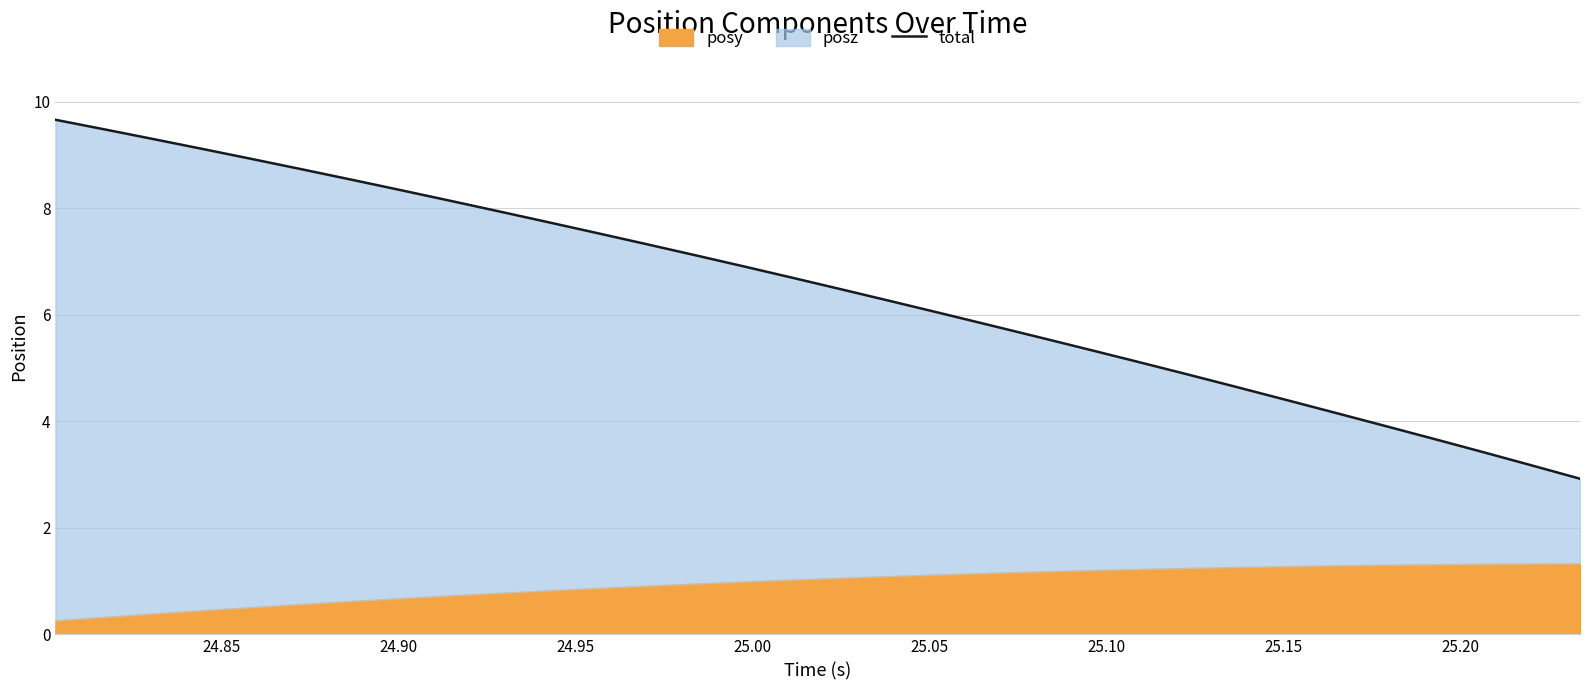

What is the greatest value displayed?

9.7